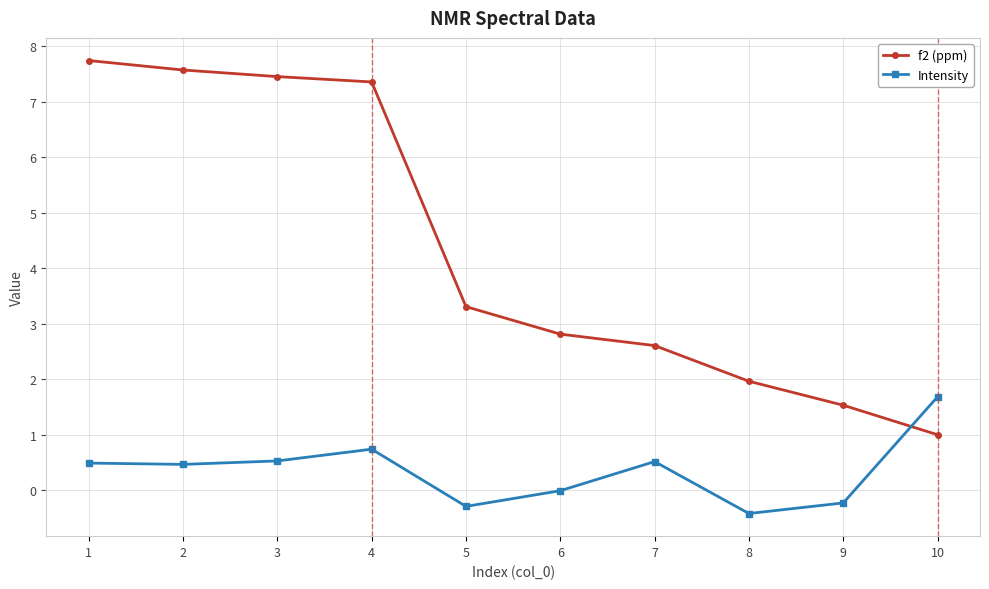

How many values in the f2 (ppm) series are below 3?

5